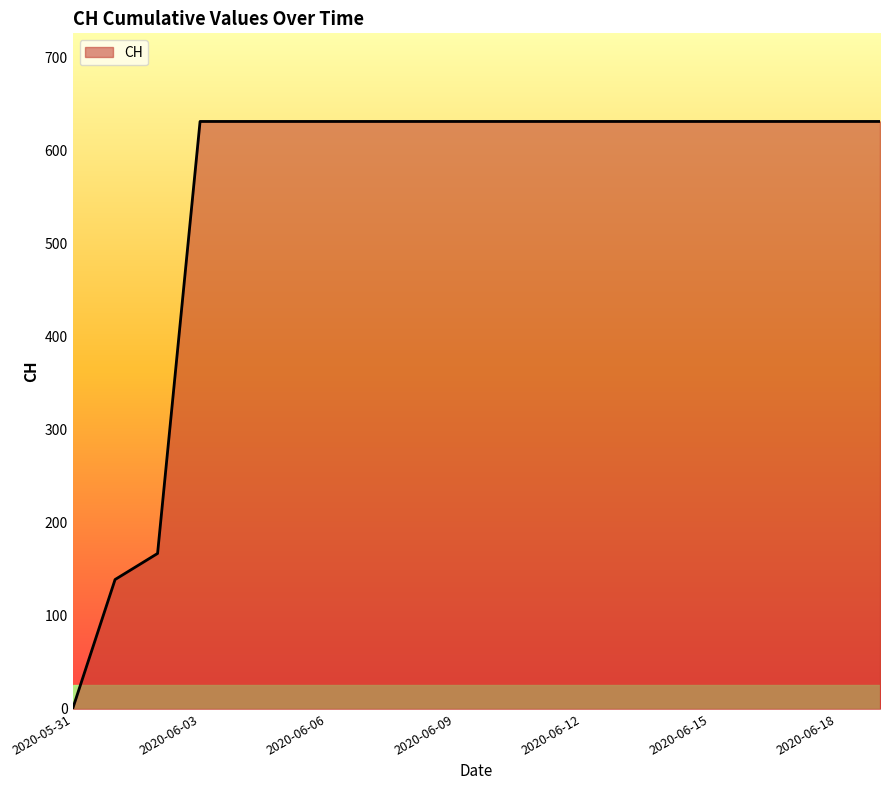

What is the maximum value shown in the chart?

631